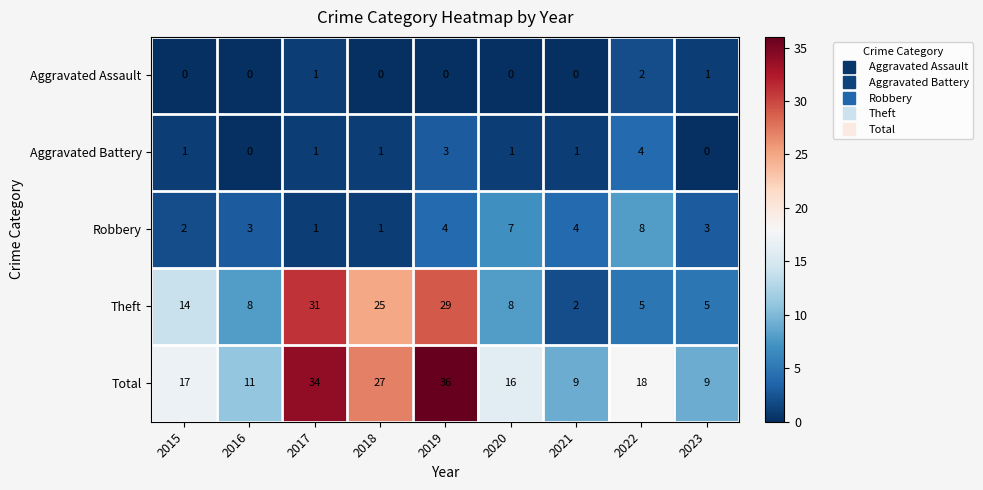

What is the greatest value displayed?

36